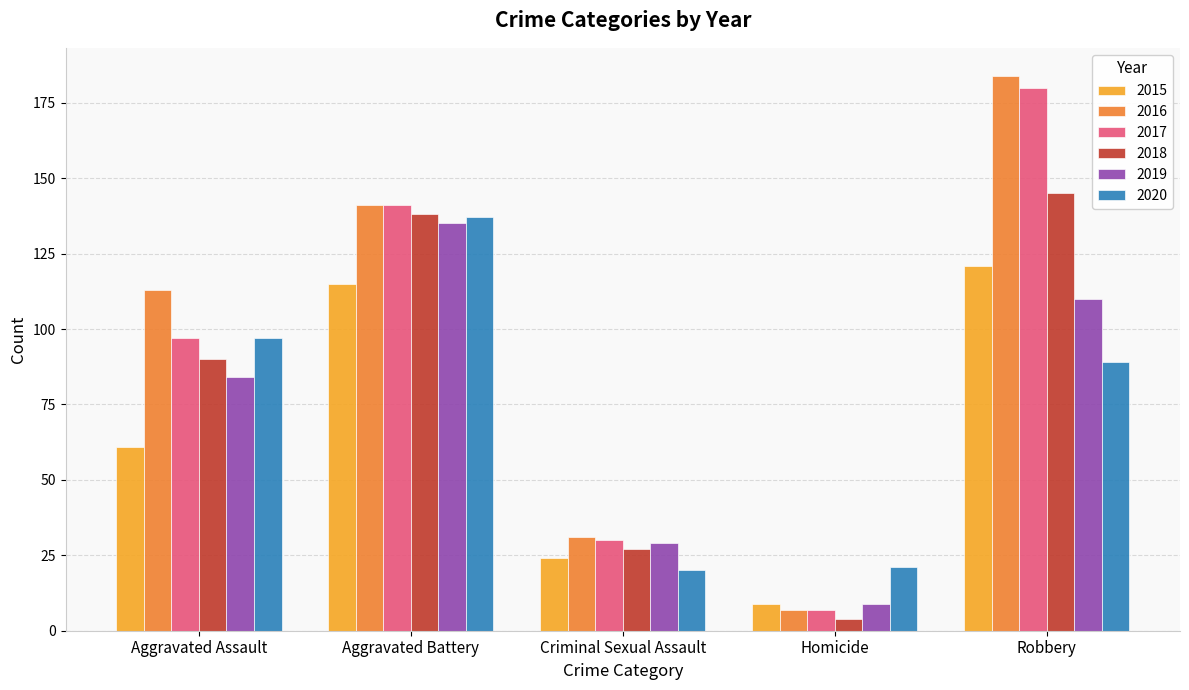

Is the value of 2020 at Aggravated Battery greater than the value of 2015 at Robbery?

Yes